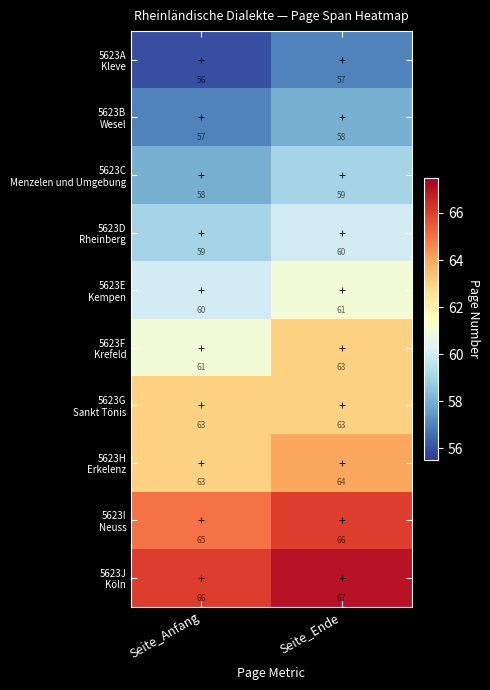

What is the total value across all series at Seite_Anfang?

608